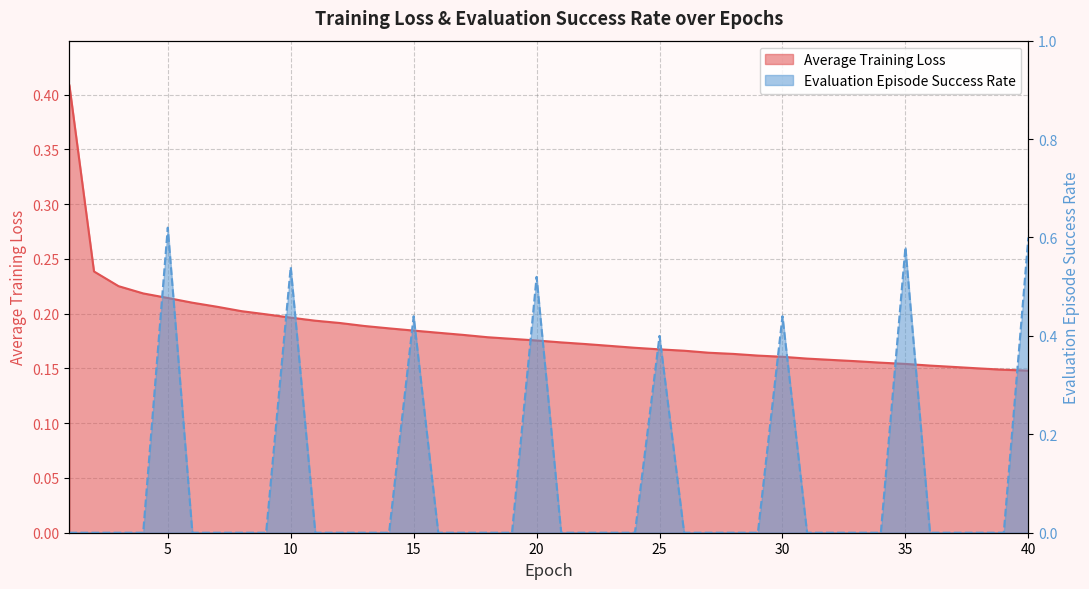

Reading left to right, what are all the values shown in this chart?

Average Training Loss: 1=0.4	2=0.2	3=0.2	4=0.2	5=0.2	6=0.2	7=0.2	8=0.2	9=0.2	10=0.2	11=0.2	12=0.2	13=0.2	14=0.2	15=0.2	16=0.2	17=0.2	18=0.2	19=0.2	20=0.2	21=0.2	22=0.2	23=0.2	24=0.2	25=0.2	26=0.2	27=0.2	28=0.2	29=0.2	30=0.2	31=0.2	32=0.2	33=0.2	34=0.2	35=0.2	36=0.2	37=0.2	38=0.2	39=0.1	40=0.1
Evaluation Episode Success Rate: 1=0.0	2=0.0	3=0.0	4=0.0	5=0.6	6=0.0	7=0.0	8=0.0	9=0.0	10=0.5	11=0.0	12=0.0	13=0.0	14=0.0	15=0.4	16=0.0	17=0.0	18=0.0	19=0.0	20=0.5	21=0.0	22=0.0	23=0.0	24=0.0	25=0.4	26=0.0	27=0.0	28=0.0	29=0.0	30=0.4	31=0.0	32=0.0	33=0.0	34=0.0	35=0.6	36=0.0	37=0.0	38=0.0	39=0.0	40=0.6